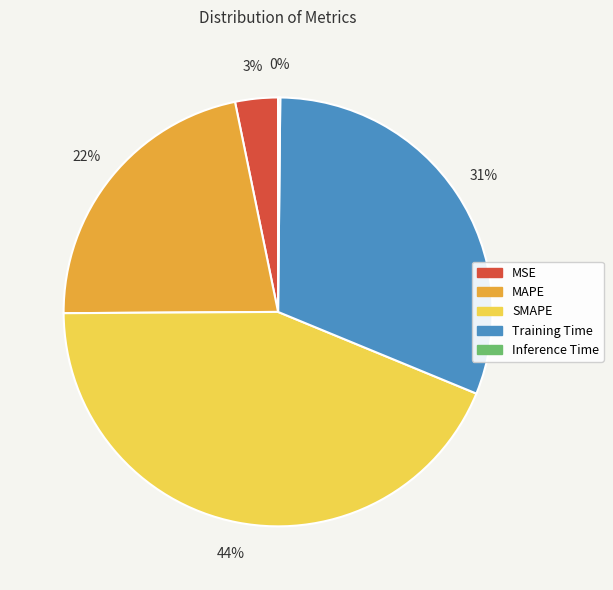

Which category has the biggest portion of the pie?

SMAPE